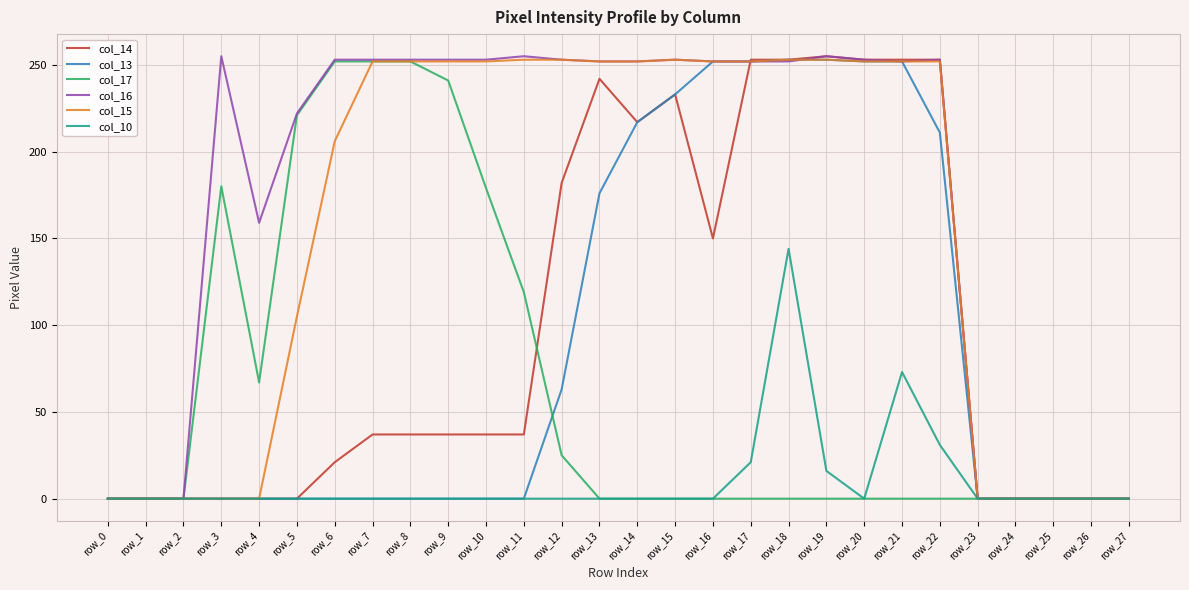

What is the sum of all col_13 values?

2414